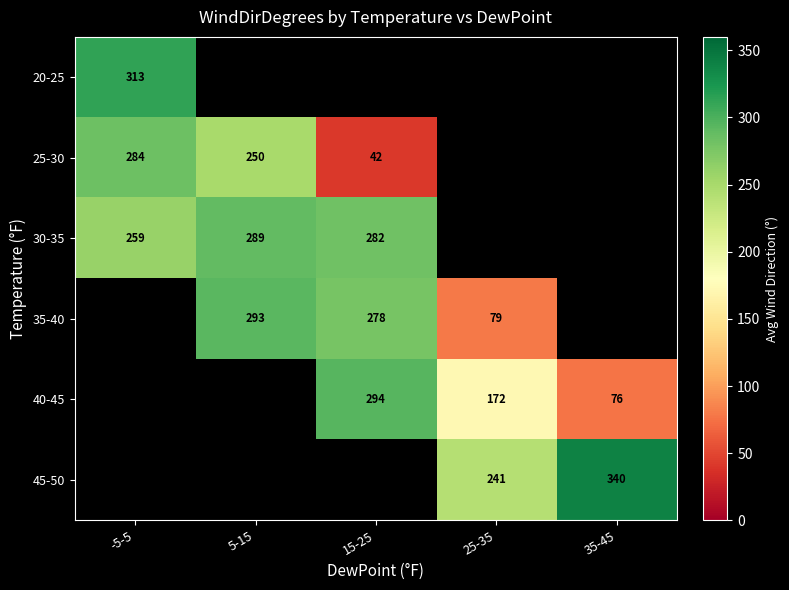

The value of 40-45 at 25-35 is 172. True or false?

True